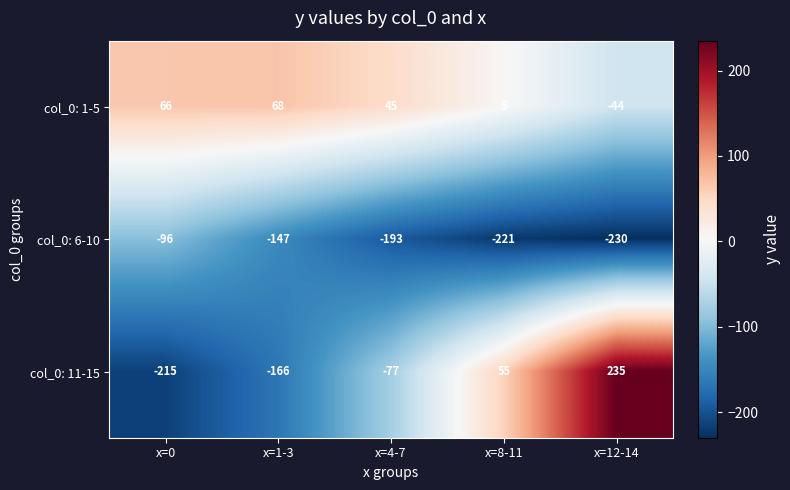

At which label does col_0: 1-5 reach its peak?

x=1-3